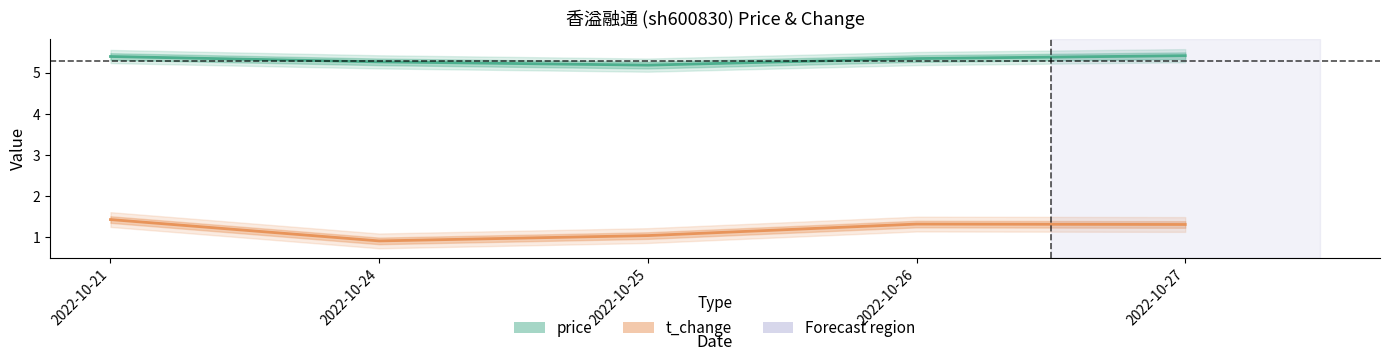

At how many categories does at least one series exceed 3?

5